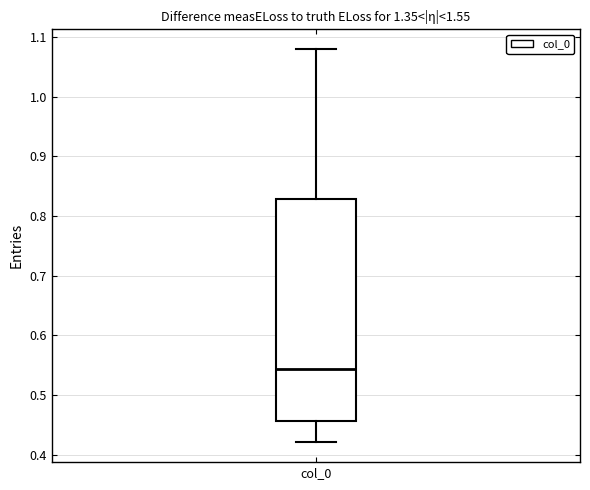

Where does the upper whisker of the box for col_0 end on the y-axis? The values are not printed on the chart, so give them approximately, as read against the axis.

1.08